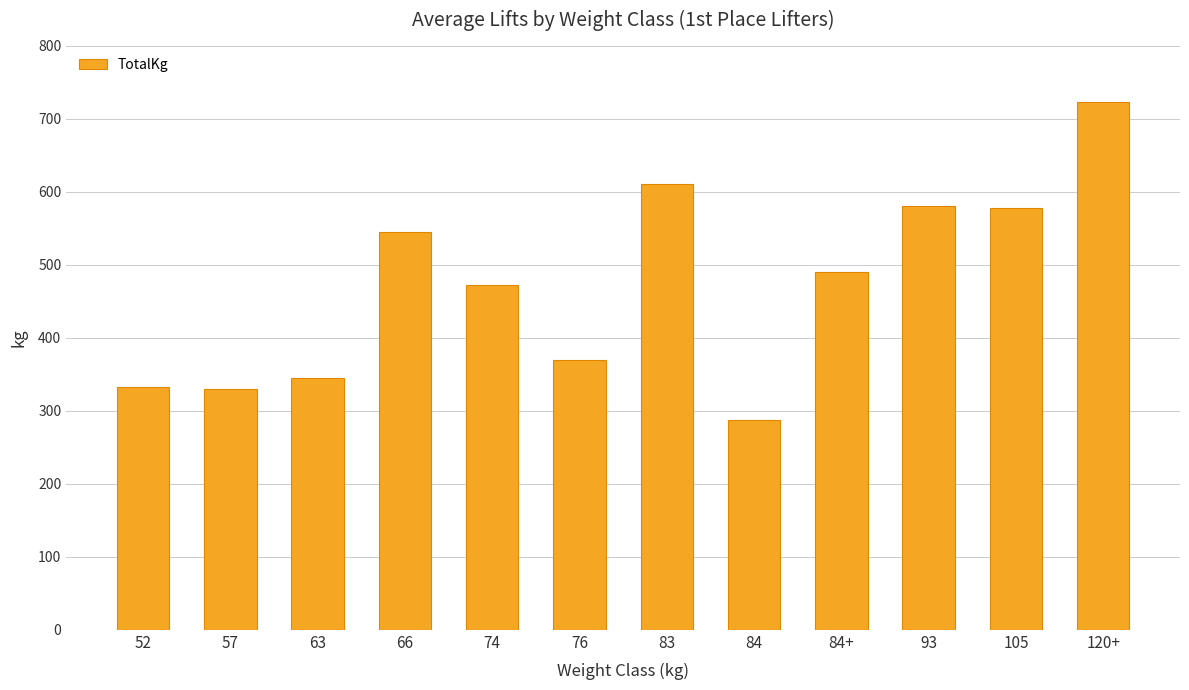

What is the label of the 11th bar from the right?

57